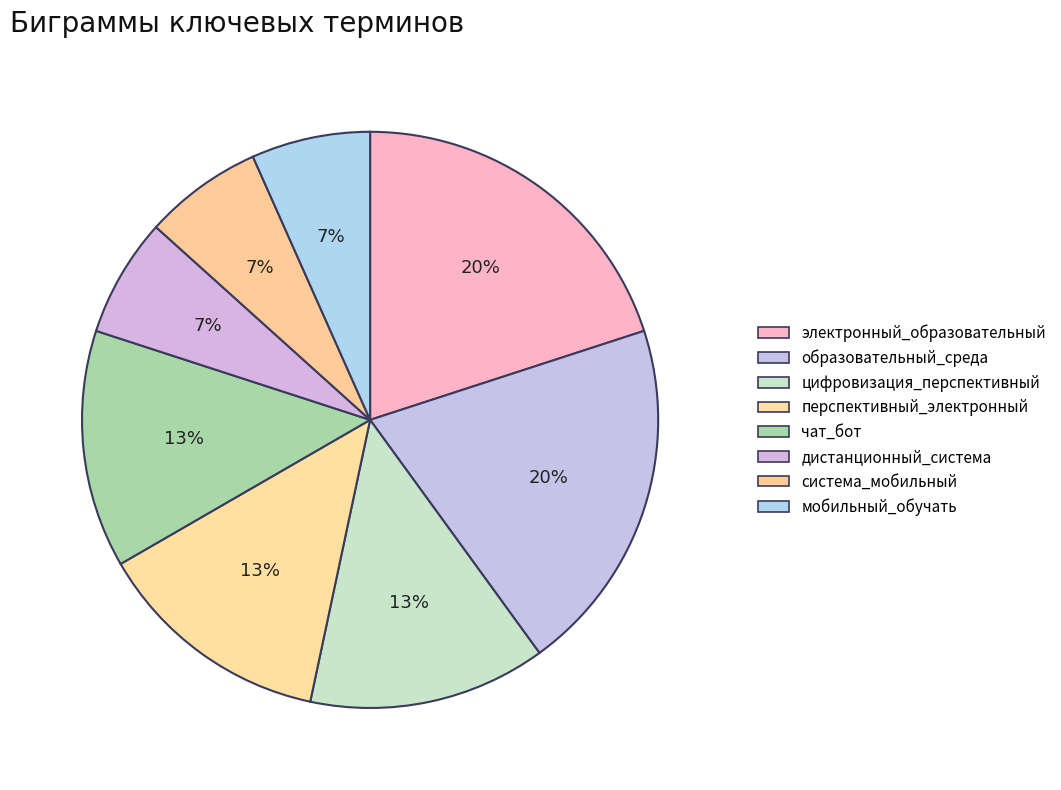

Rank the categories by value from lowest to highest.

дистанционный_система, система_мобильный, мобильный_обучать, цифровизация_перспективный, перспективный_электронный, чат_бот, электронный_образовательный, образовательный_среда